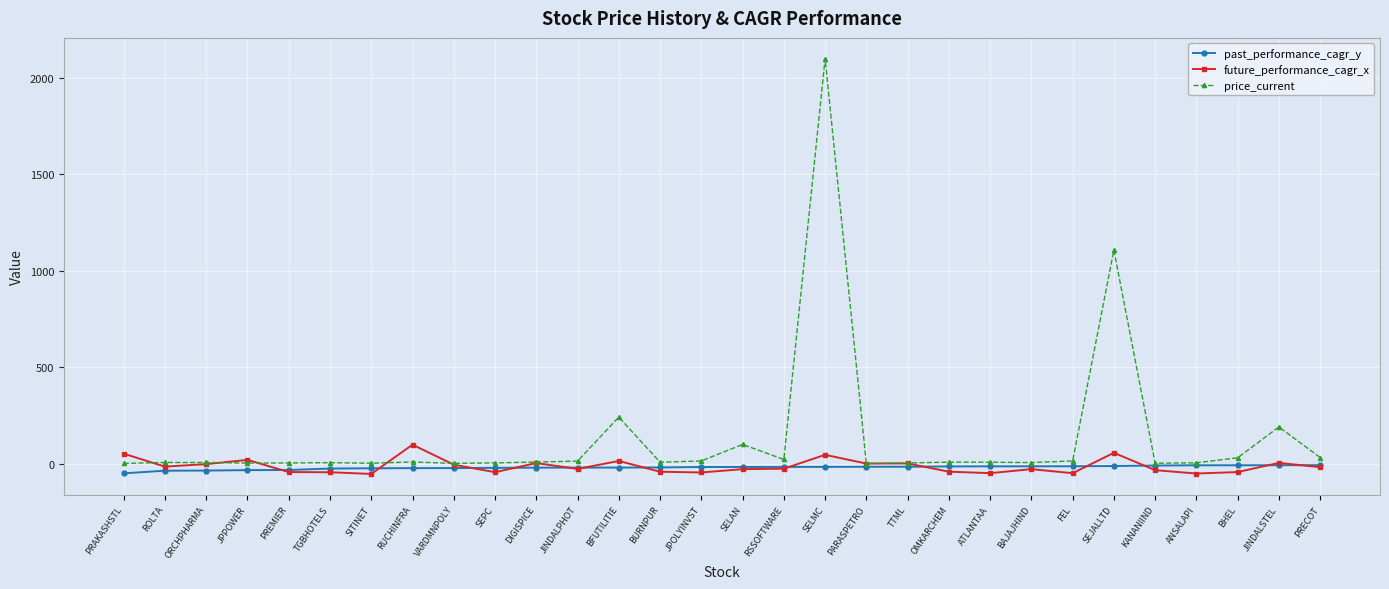

What is the label of the 4th point from the right?

ANSALAPI